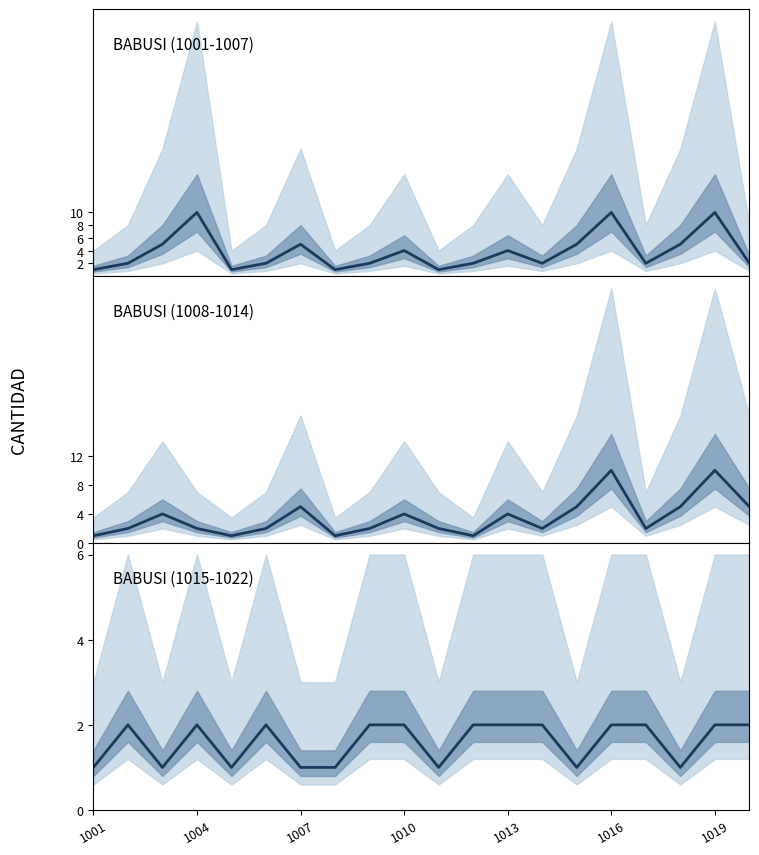

Count the number of categories in the chart.

20